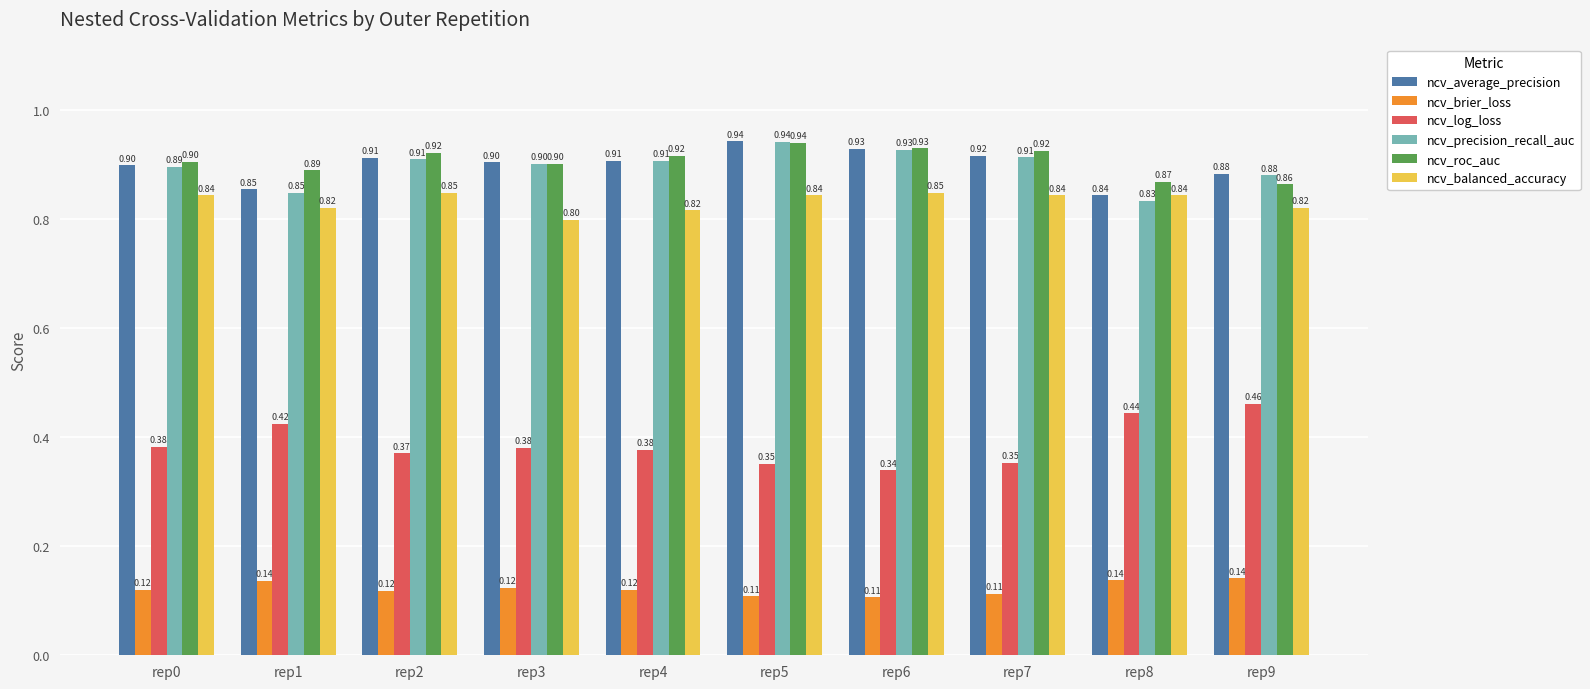

What is the value of the ncv_precision_recall_auc bar at the 7th from the left?

0.9